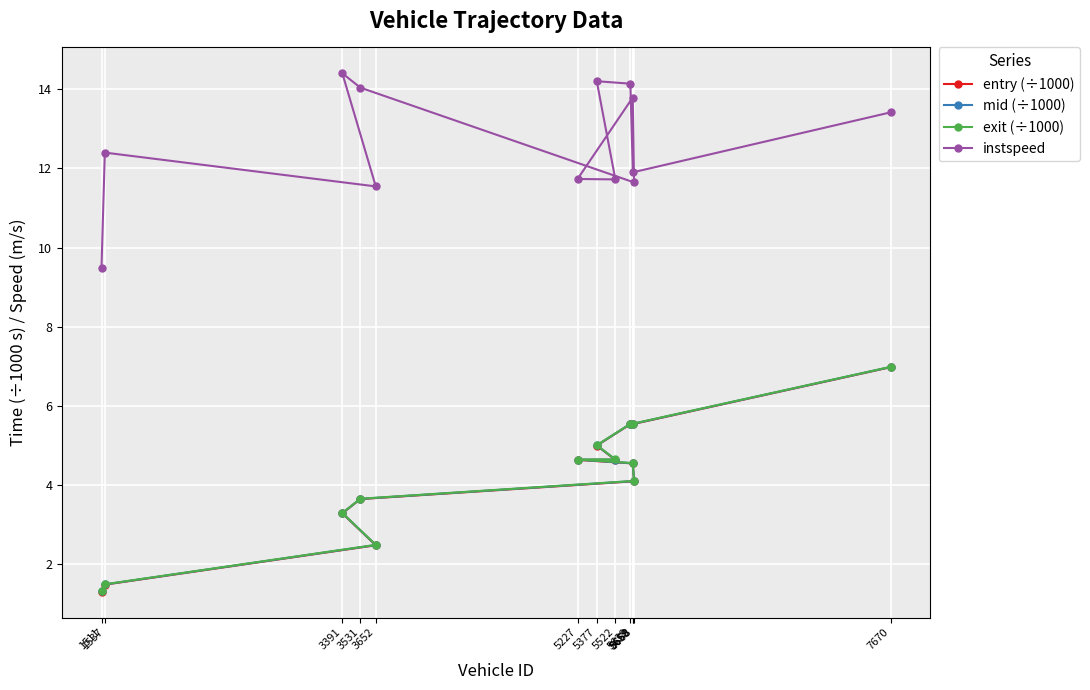

True or false: entry (÷1000) and instspeed intersect in this chart.

False